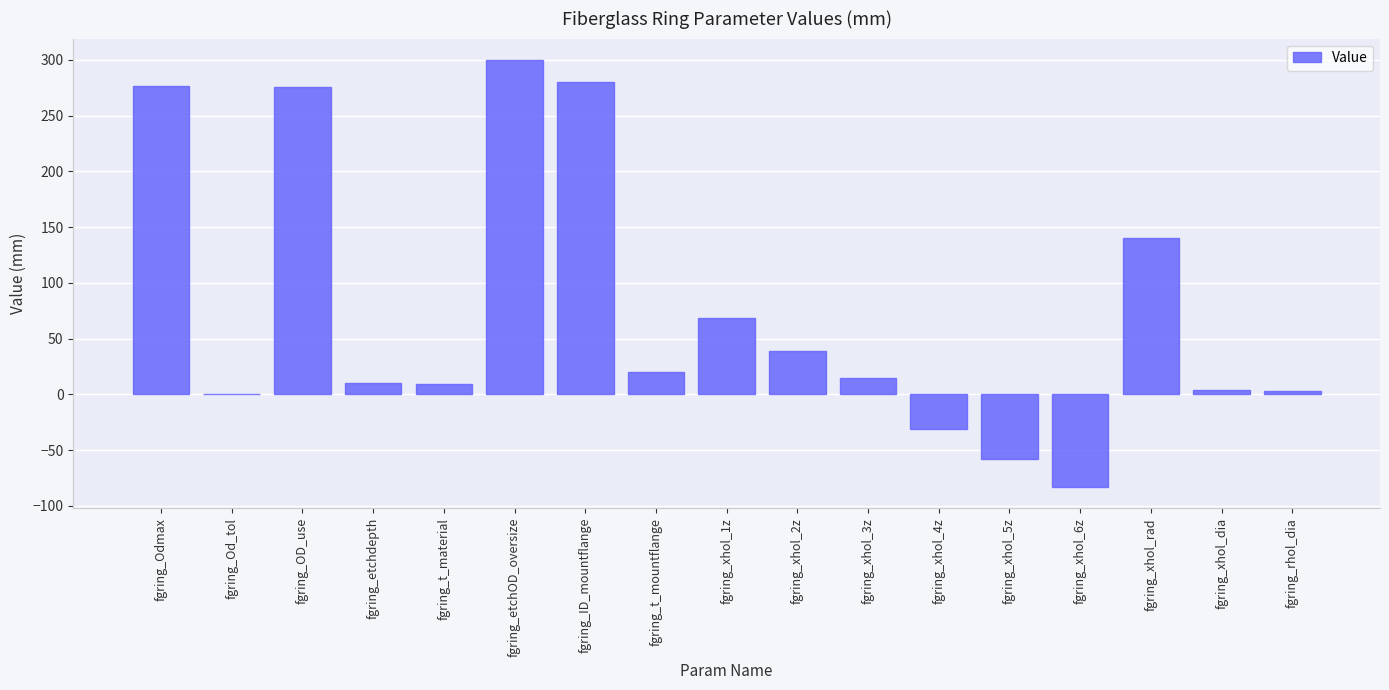

What is the change in value from fgring_Odmax to fgring_t_mountflange?

-257.0